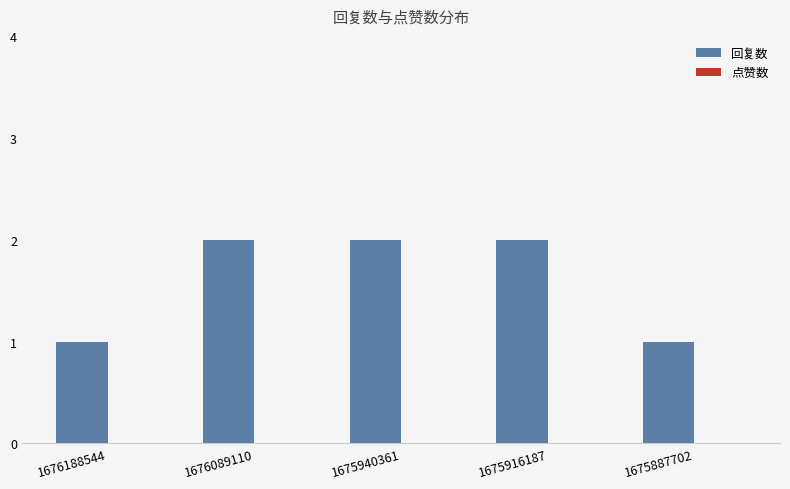

Reading right to left, transcribe all the data shown in this chart.

1	2	2	2	1